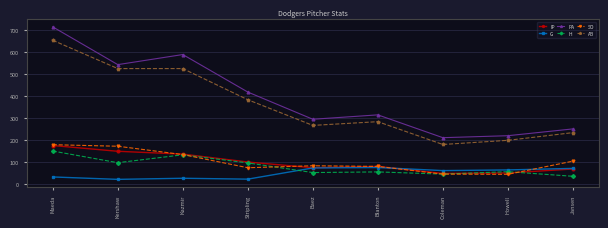

Which series has the widest spread of values?

PA